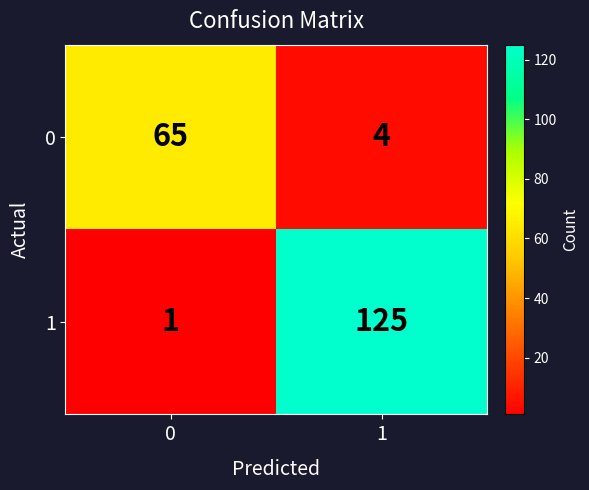

At which category is the sum across all series the highest?

1